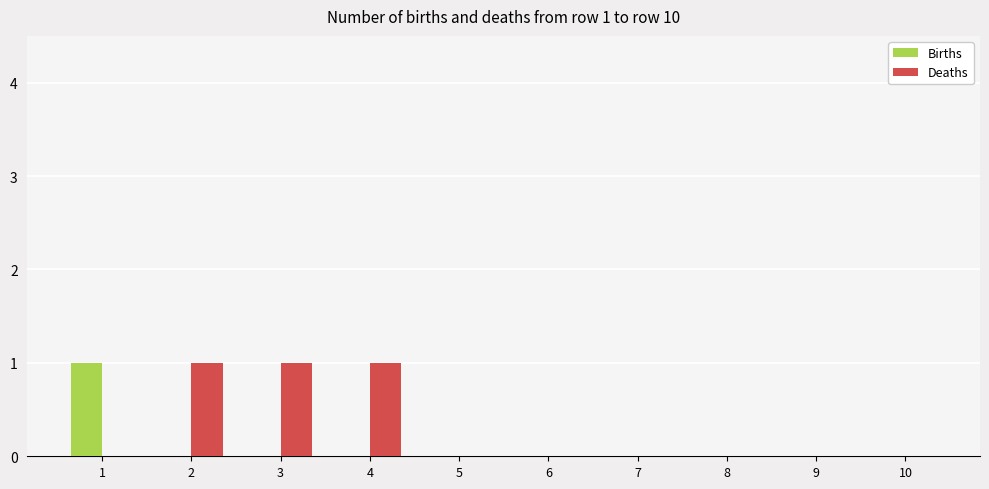

Is the value of Births at 9 greater than the value of Deaths at 4?

No